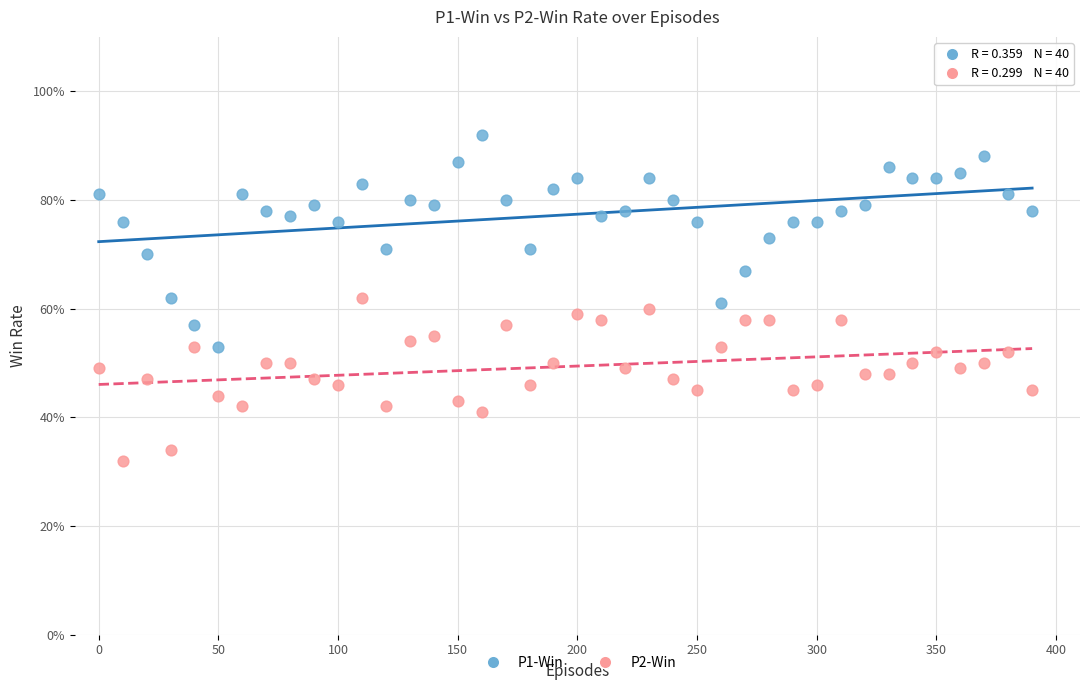

What are all the series names shown in the legend?

P1-Win, P2-Win